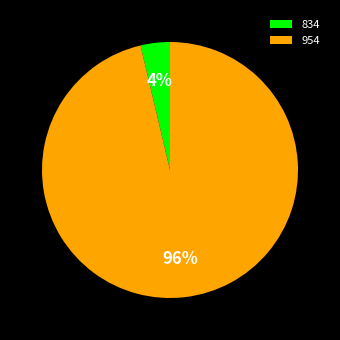

Is 834 the majority of the pie?

No